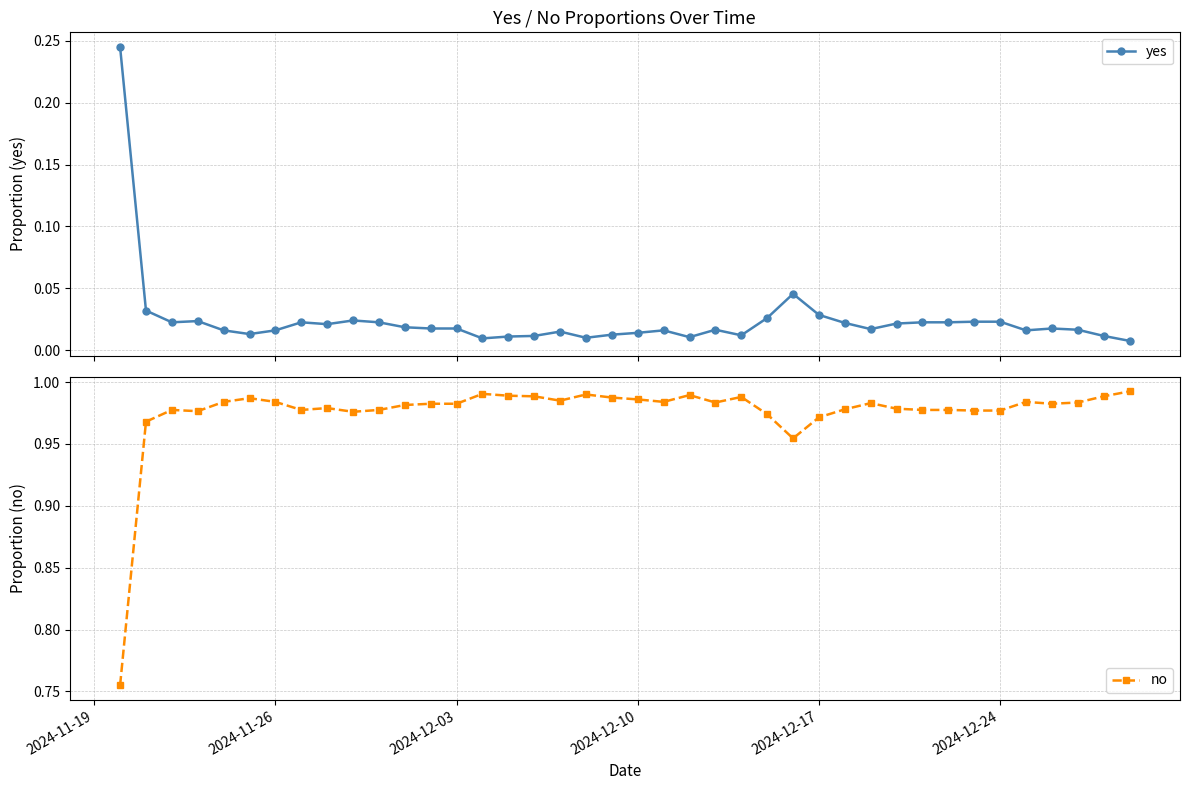

True or false: yes has more than 0 interior local peaks.

True